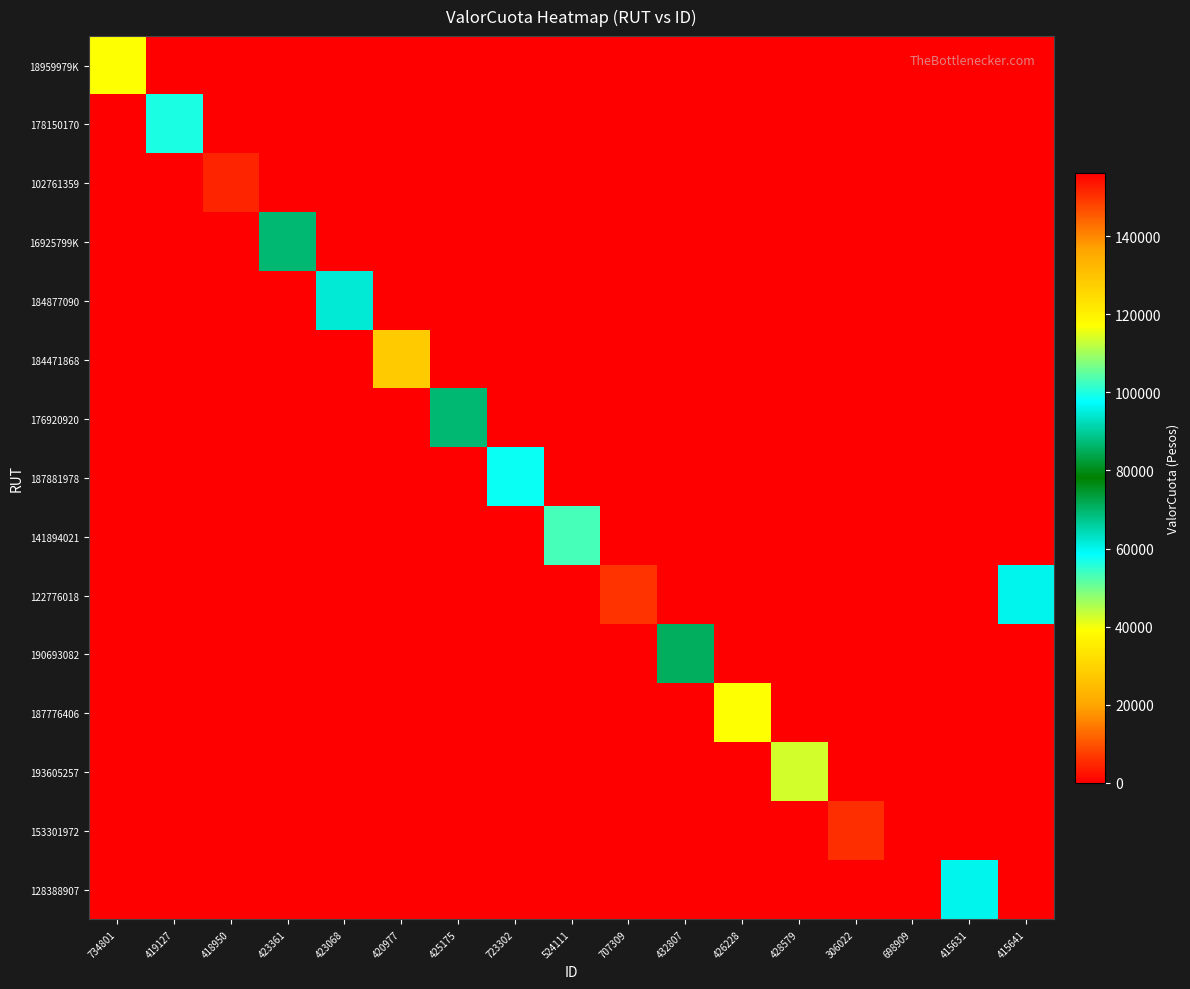

Reading left to right, extract all data points from this chart.

18959979K: 734801=117000	419127=0	418950=0	423361=0	423068=0	420977=0	425175=0	723302=0	524111=0	707309=0	432807=0	426228=0	428579=0	306022=0	698909=0	415631=0	415641=0
178150170: 734801=0	419127=56500	418950=0	423361=0	423068=0	420977=0	425175=0	723302=0	524111=0	707309=0	432807=0	426228=0	428579=0	306022=0	698909=0	415631=0	415641=0
102761359: 734801=0	419127=0	418950=151800	423361=0	423068=0	420977=0	425175=0	723302=0	524111=0	707309=0	432807=0	426228=0	428579=0	306022=0	698909=0	415631=0	415641=0
16925799K: 734801=0	419127=0	418950=0	423361=69279	423068=0	420977=0	425175=0	723302=0	524111=0	707309=0	432807=0	426228=0	428579=0	306022=0	698909=0	415631=0	415641=0
184877090: 734801=0	419127=0	418950=0	423361=0	423068=61820	420977=0	425175=0	723302=0	524111=0	707309=0	432807=0	426228=0	428579=0	306022=0	698909=0	415631=0	415641=0
184471868: 734801=0	419127=0	418950=0	423361=0	423068=0	420977=27969	425175=0	723302=0	524111=0	707309=0	432807=0	426228=0	428579=0	306022=0	698909=0	415631=0	415641=0
176920920: 734801=0	419127=0	418950=0	423361=0	423068=0	420977=0	425175=69279	723302=0	524111=0	707309=0	432807=0	426228=0	428579=0	306022=0	698909=0	415631=0	415641=0
187881978: 734801=0	419127=0	418950=0	423361=0	423068=0	420977=0	425175=0	723302=98333	524111=0	707309=0	432807=0	426228=0	428579=0	306022=0	698909=0	415631=0	415641=0
141894021: 734801=0	419127=0	418950=0	423361=0	423068=0	420977=0	425175=0	723302=0	524111=103099	707309=0	432807=0	426228=0	428579=0	306022=0	698909=0	415631=0	415641=0
122776018: 734801=0	419127=0	418950=0	423361=0	423068=0	420977=0	425175=0	723302=0	524111=0	707309=150000	432807=0	426228=0	428579=0	306022=0	698909=0	415631=0	415641=60000
190693082: 734801=0	419127=0	418950=0	423361=0	423068=0	420977=0	425175=0	723302=0	524111=0	707309=0	432807=85257	426228=0	428579=0	306022=0	698909=0	415631=0	415641=0
187776406: 734801=0	419127=0	418950=0	423361=0	423068=0	420977=0	425175=0	723302=0	524111=0	707309=0	432807=0	426228=117160	428579=0	306022=0	698909=0	415631=0	415641=0
193605257: 734801=0	419127=0	418950=0	423361=0	423068=0	420977=0	425175=0	723302=0	524111=0	707309=0	432807=0	426228=0	428579=42500	306022=0	698909=0	415631=0	415641=0
153301972: 734801=0	419127=0	418950=0	423361=0	423068=0	420977=0	425175=0	723302=0	524111=0	707309=0	432807=0	426228=0	428579=0	306022=150528	698909=0	415631=0	415641=0
128388907: 734801=0	419127=0	418950=0	423361=0	423068=0	420977=0	425175=0	723302=0	524111=0	707309=0	432807=0	426228=0	428579=0	306022=0	698909=156250	415631=60000	415641=0